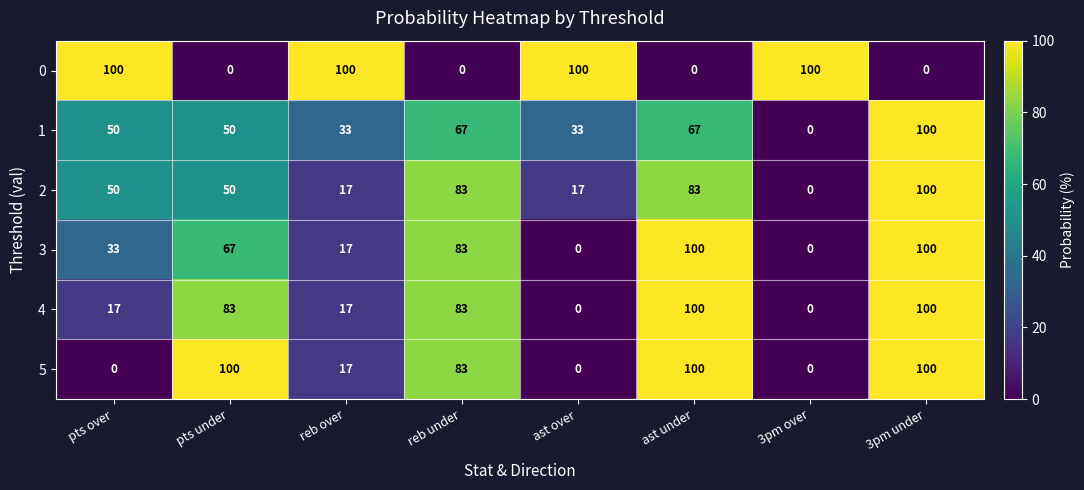

How many distinct data groups are displayed?

6